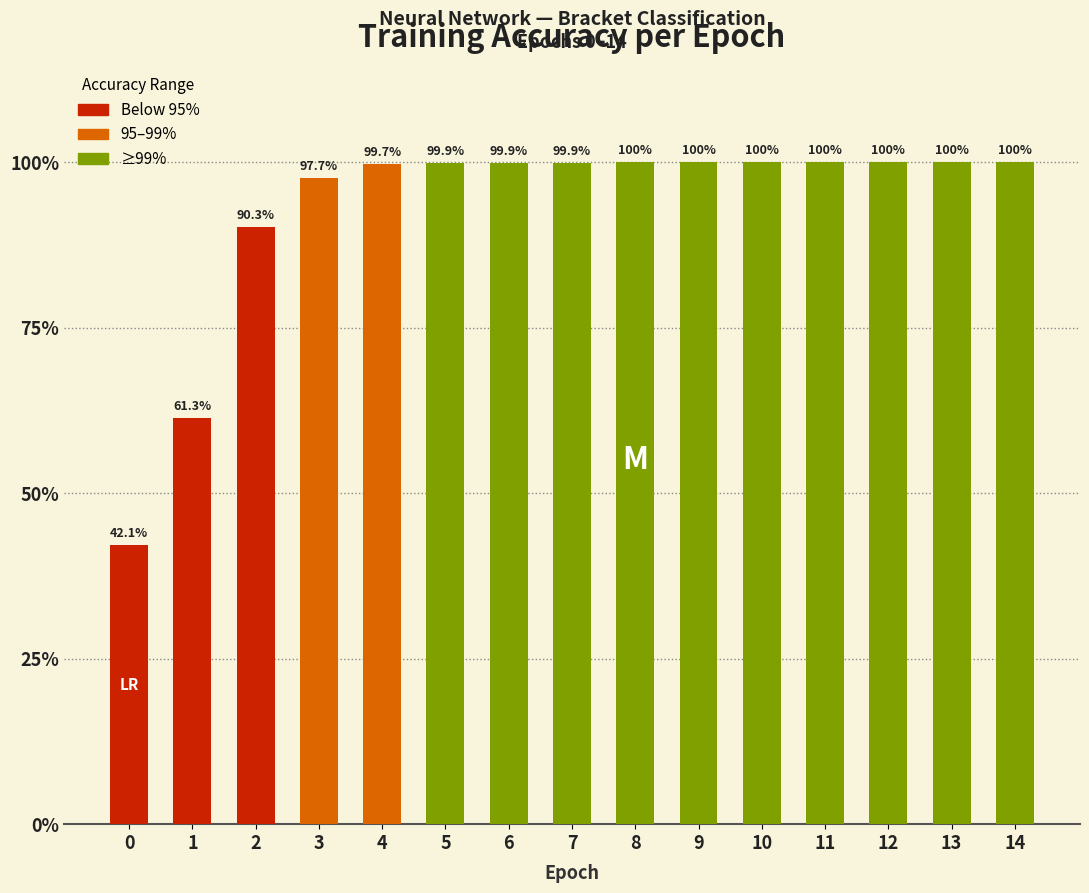

Count the number of values greater than 99.

11